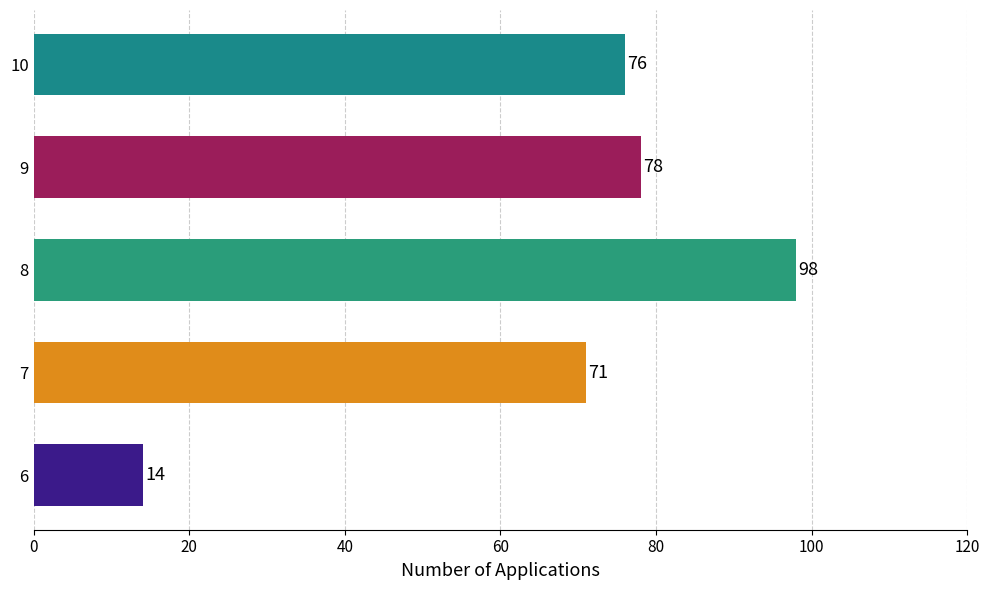

Reading bottom to top, list all the values displayed in this chart.

6=14	7=71	8=98	9=78	10=76